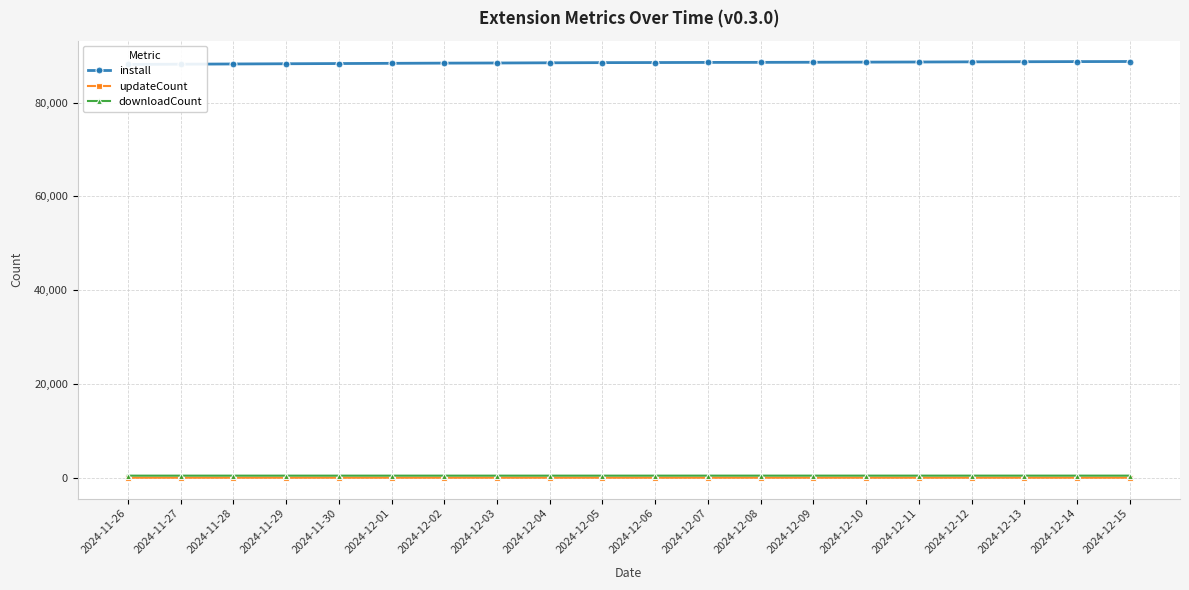

What is the highest value of the downloadCount series?

498